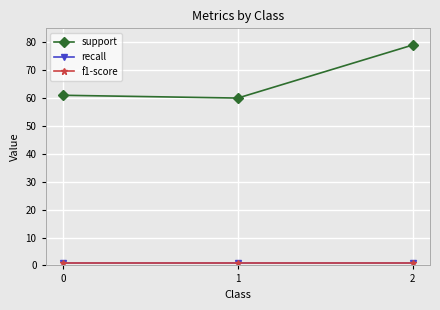

Does the chart have visible grid lines?

Yes